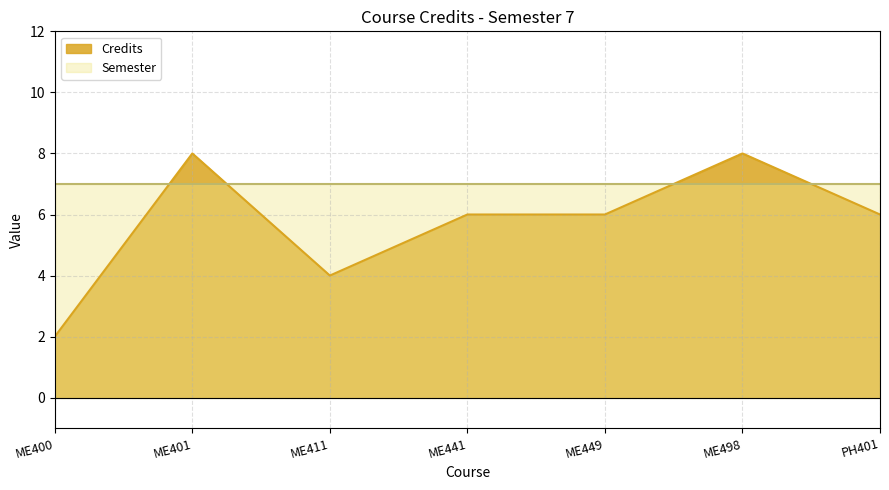

At ME441, list the series in order from smallest to largest.

Credits, Semester